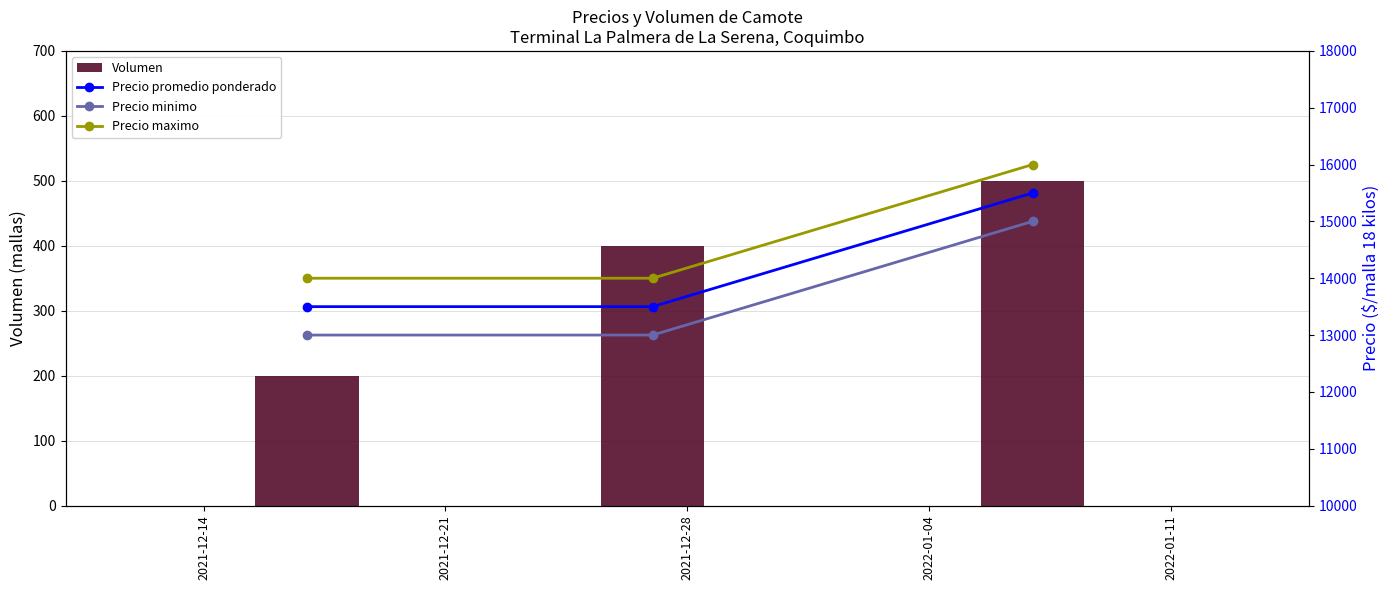

What is the sum of all Volumen values?

1100